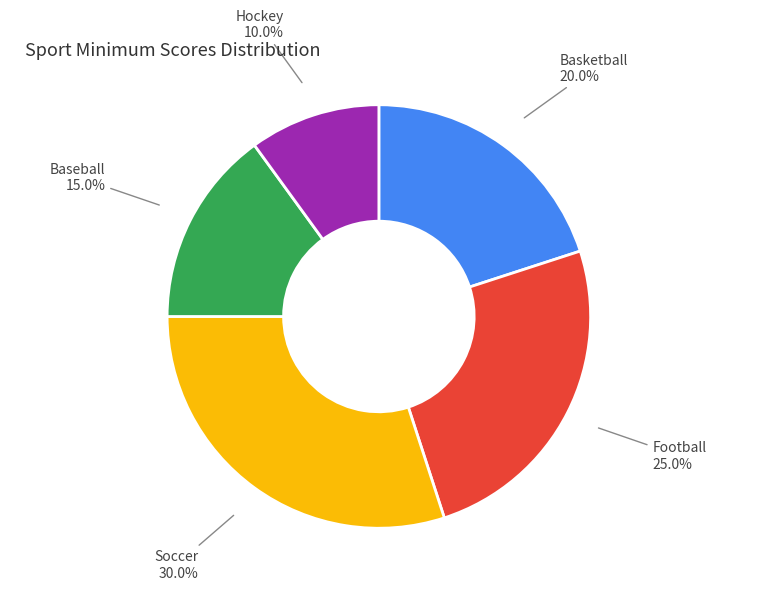

Count the number of slices in the pie.

5